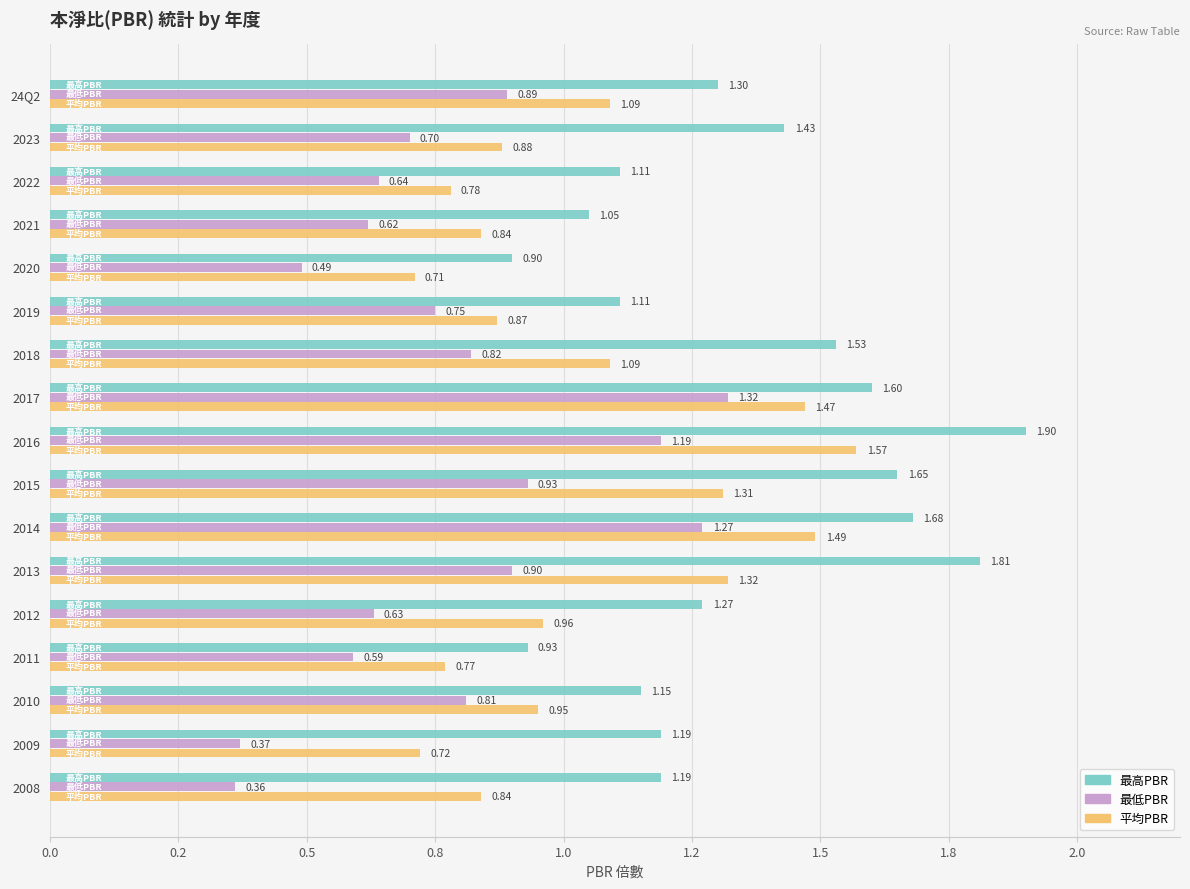

At how many categories does at least one series exceed 0?

17